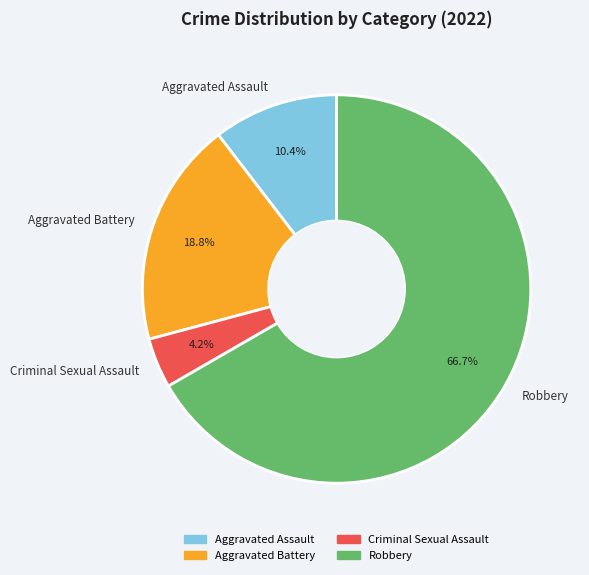

Between Robbery and Aggravated Battery, which is larger?

Robbery